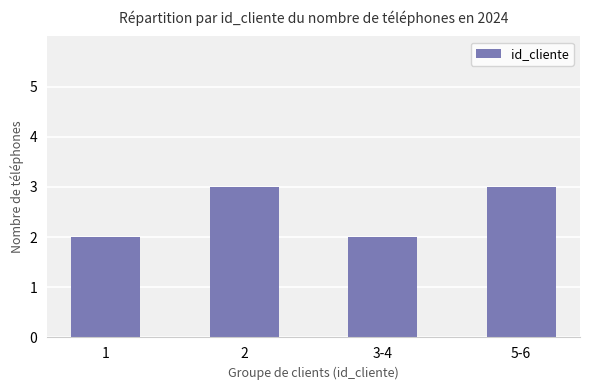

What is the label of the 3rd bar from the right?

2